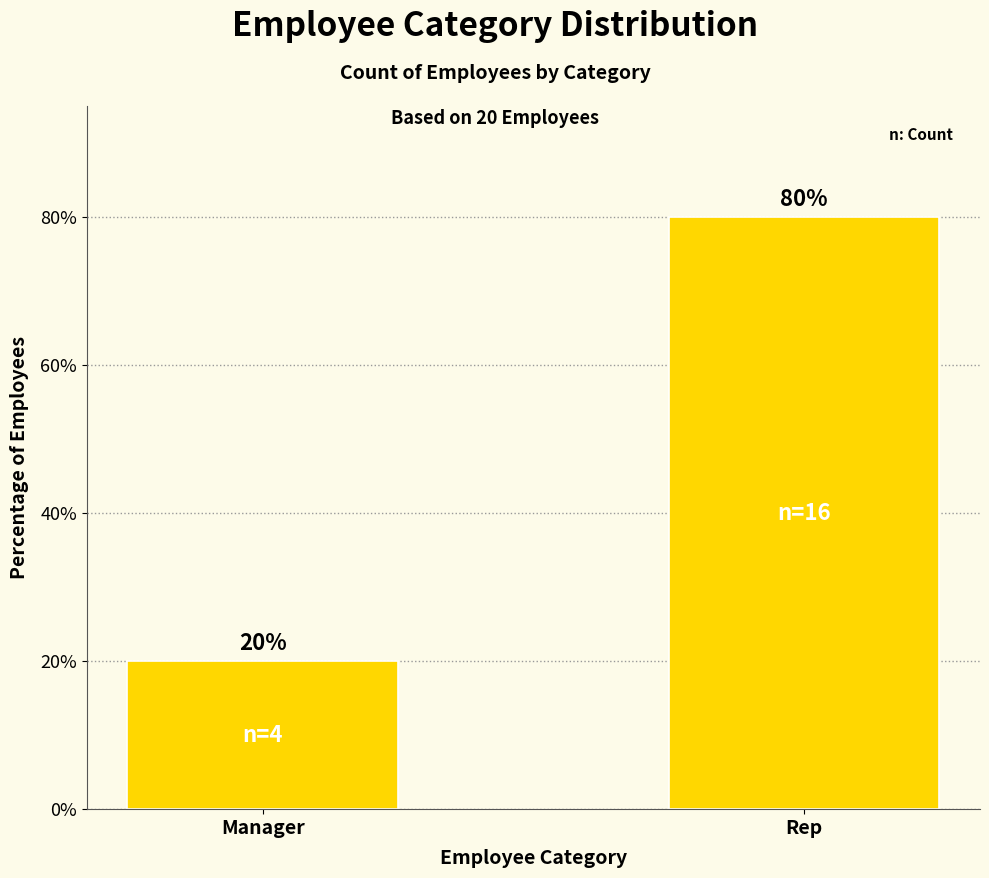

Reading right to left, what are all the values shown in this chart?

80	20